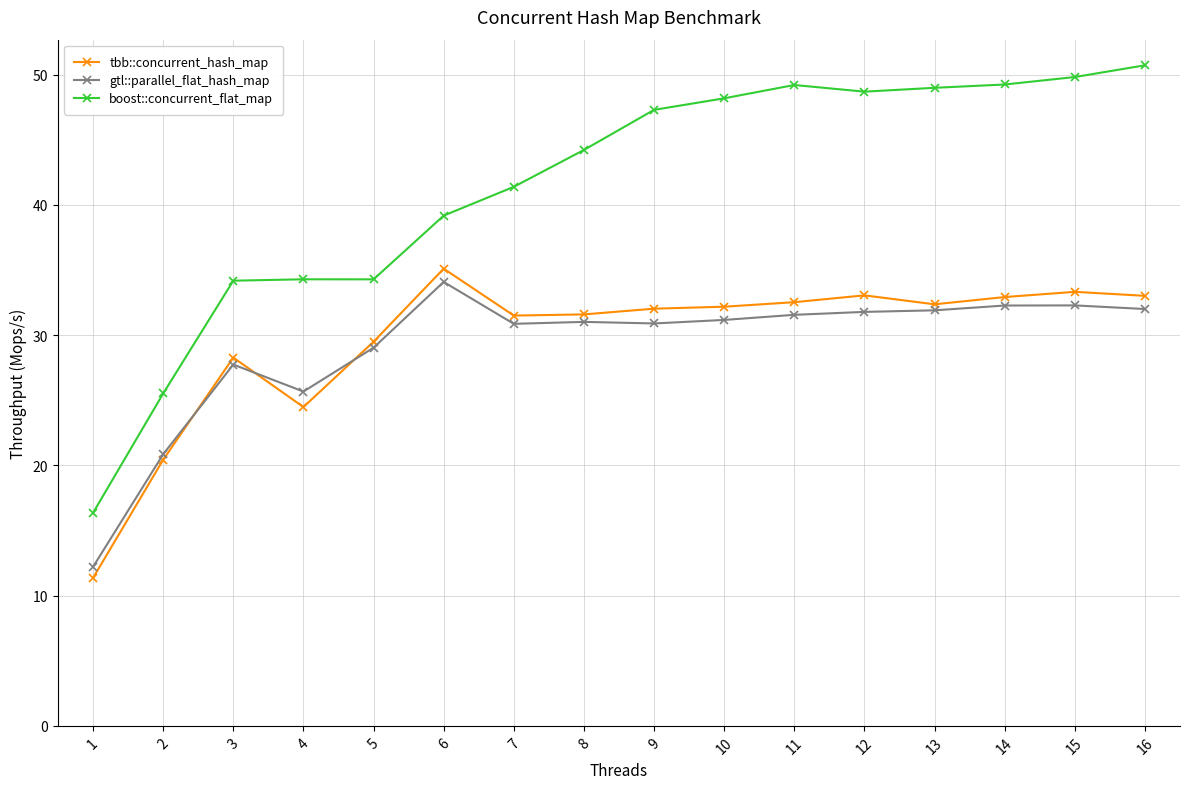

What is the greatest value displayed?

50.7